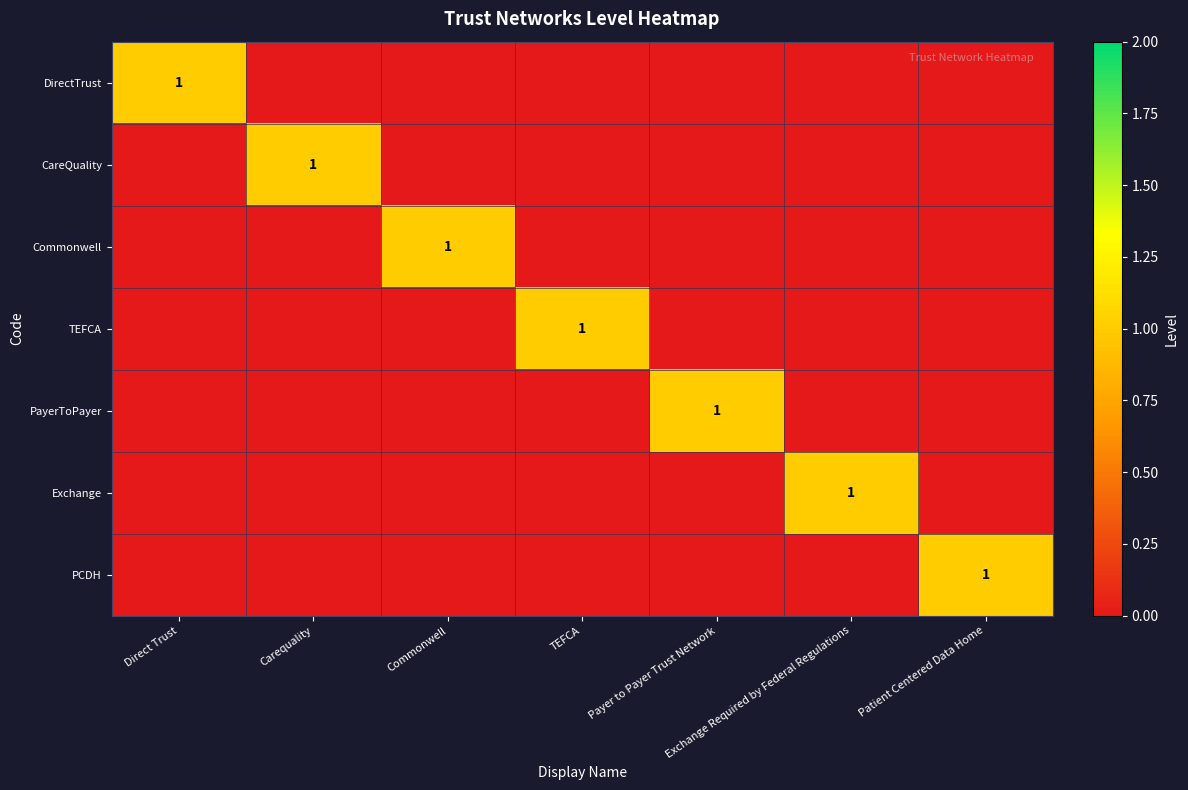

The Exchange series shows 0 at Commonwell. True or false?

True